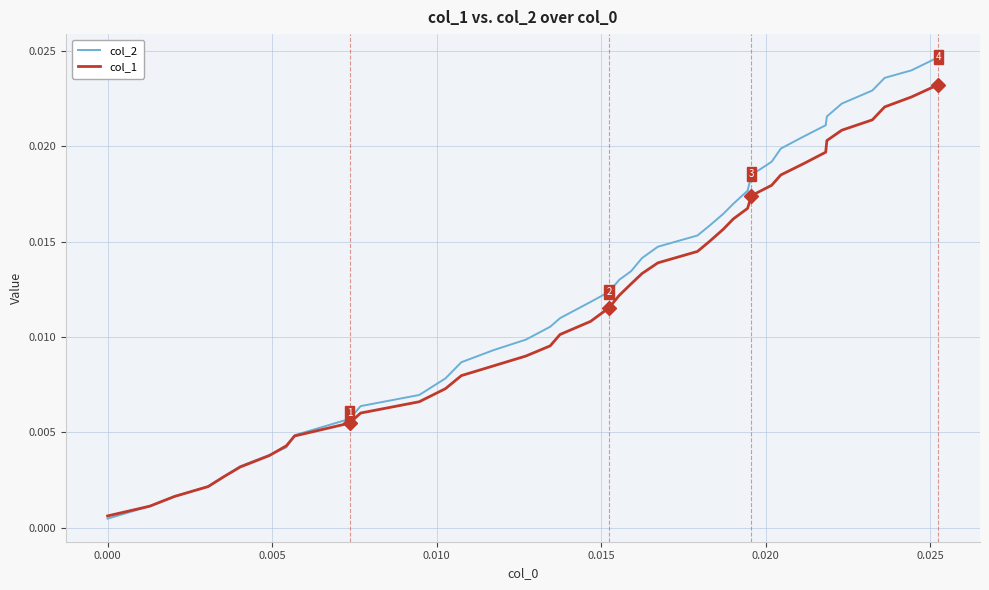

Which series has the widest spread of values?

col_2